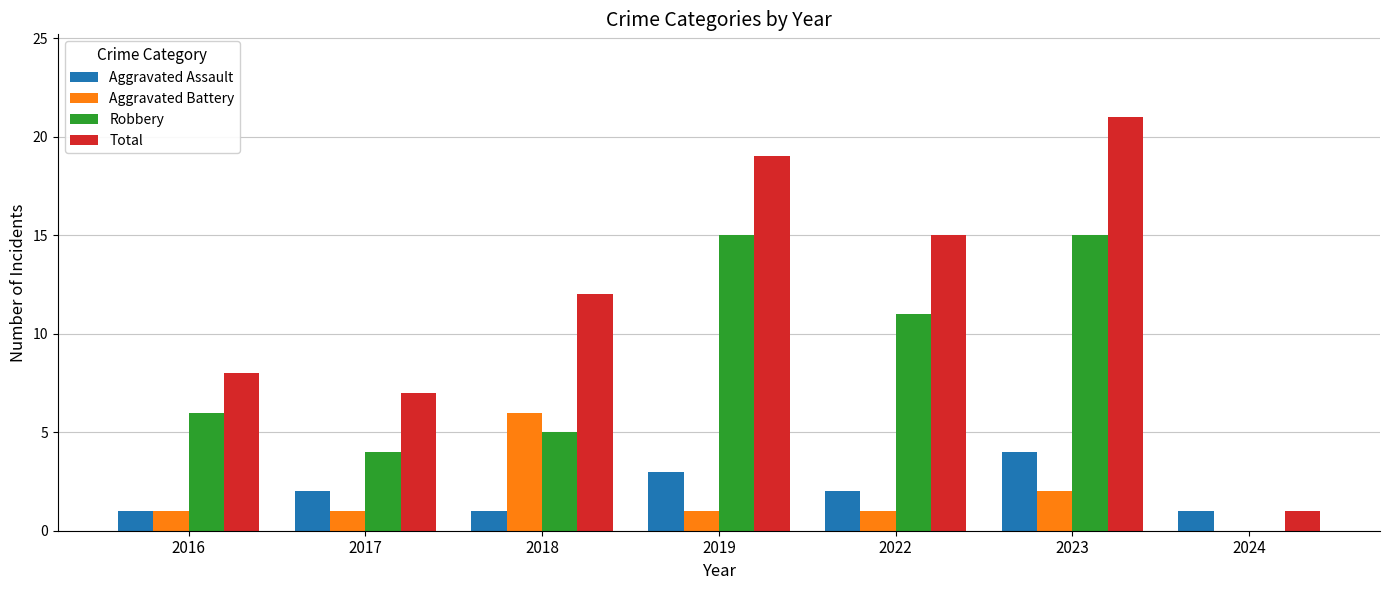

Reading right to left, what are all the values shown in this chart?

Aggravated Assault: 2024=1	2023=4	2022=2	2019=3	2018=1	2017=2	2016=1
Aggravated Battery: 2024=0	2023=2	2022=1	2019=1	2018=6	2017=1	2016=1
Robbery: 2024=0	2023=15	2022=11	2019=15	2018=5	2017=4	2016=6
Total: 2024=1	2023=21	2022=15	2019=19	2018=12	2017=7	2016=8